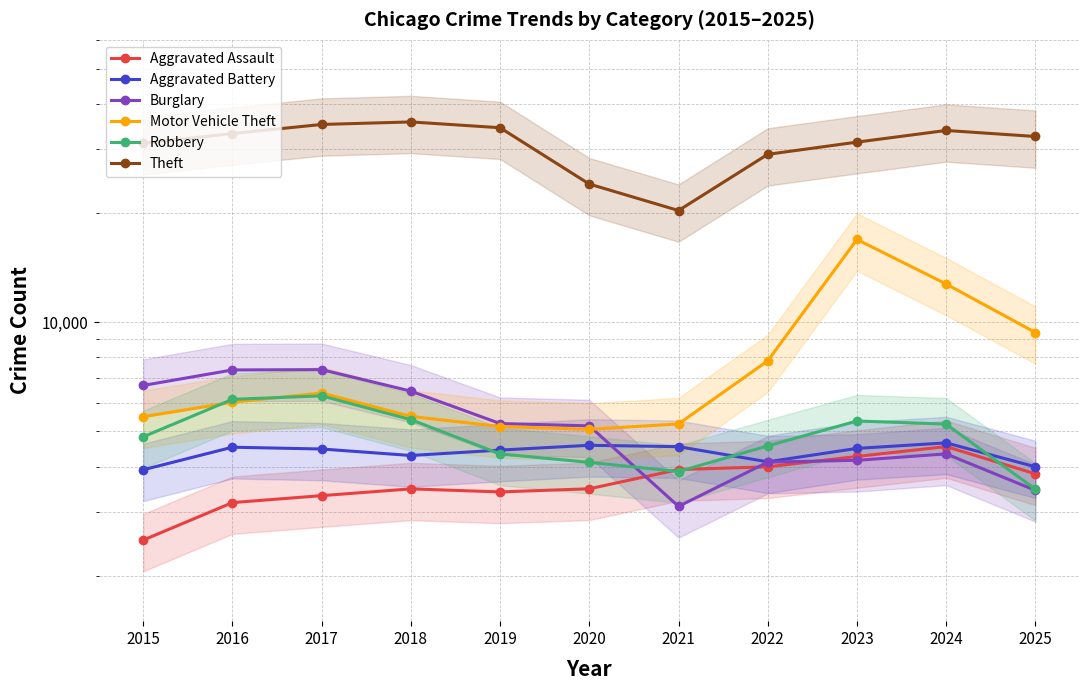

Reading left to right, what are all the values shown in this chart?

Aggravated Assault: 2015=2509	2016=3183	2017=3327	2018=3473	2019=3406	2020=3475	2021=3926	2022=3995	2023=4266	2024=4542	2025=3820
Aggravated Battery: 2015=3920	2016=4524	2017=4473	2018=4292	2019=4442	2020=4579	2021=4540	2022=4123	2023=4490	2024=4650	2025=3995
Burglary: 2015=6695	2016=7386	2017=7402	2018=6457	2019=5257	2020=5180	2021=3108	2022=4115	2023=4163	2024=4336	2025=3440
Motor Vehicle Theft: 2015=5489	2016=6017	2017=6382	2018=5500	2019=5159	2020=5068	2021=5244	2022=7827	2023=16906	2024=12744	2025=9366
Robbery: 2015=4833	2016=6129	2017=6267	2018=5389	2019=4335	2020=4109	2021=3877	2022=4561	2023=5343	2024=5238	2025=3464
Theft: 2015=31131	2016=33110	2017=35075	2018=35643	2019=34354	2020=24029	2021=20315	2022=29018	2023=31355	2024=33765	2025=32496